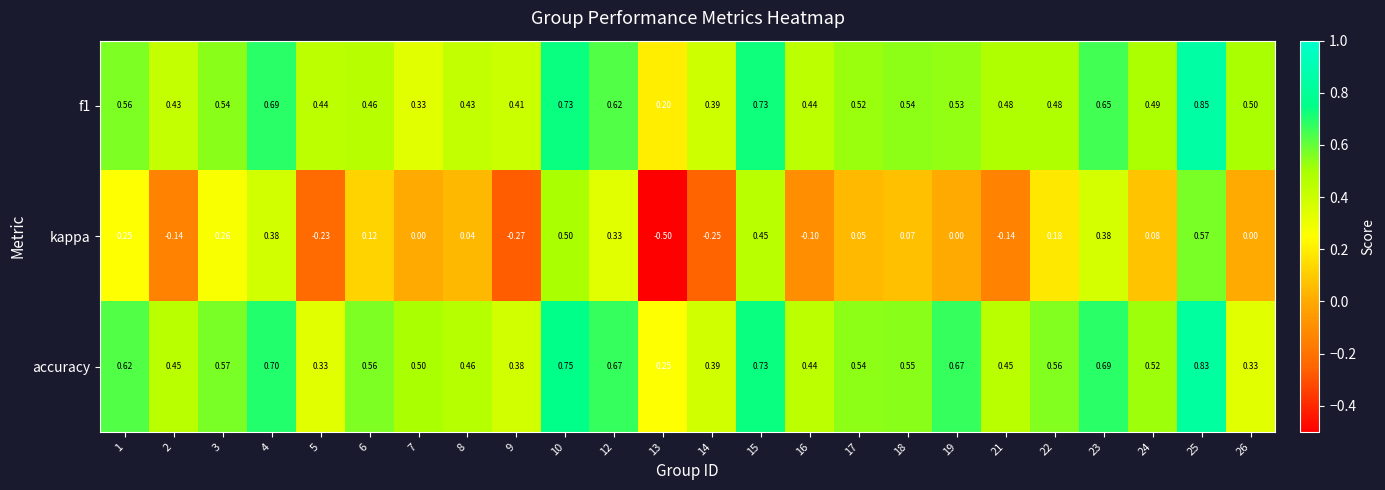

Which series has the largest total across all categories?

accuracy